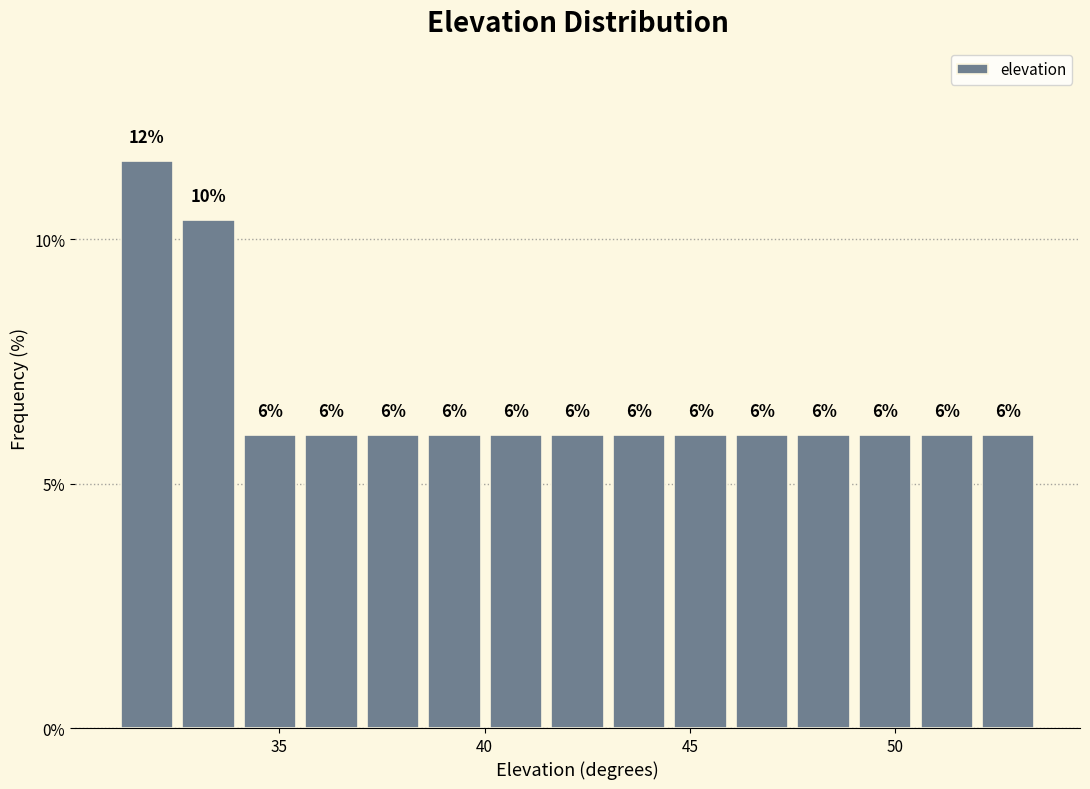

Around what value on the x-axis is the tallest bar? Give the approximate position of its centre, as read against the axis.

32.0